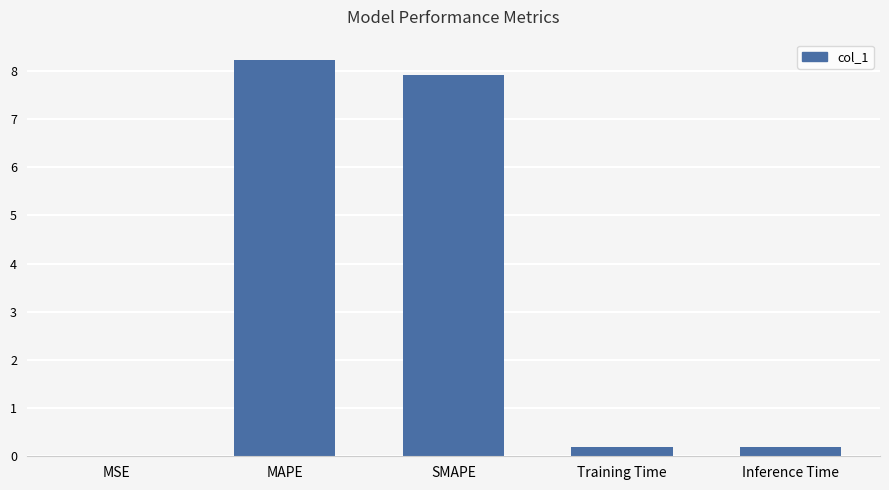

Which label corresponds to the largest value in the chart?

MAPE